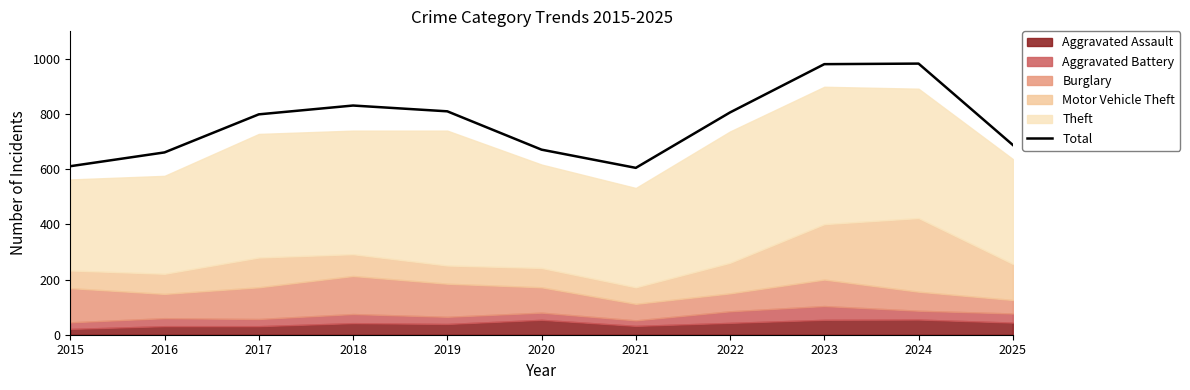

What is the sum of the values at 2019 and 2023?

1791